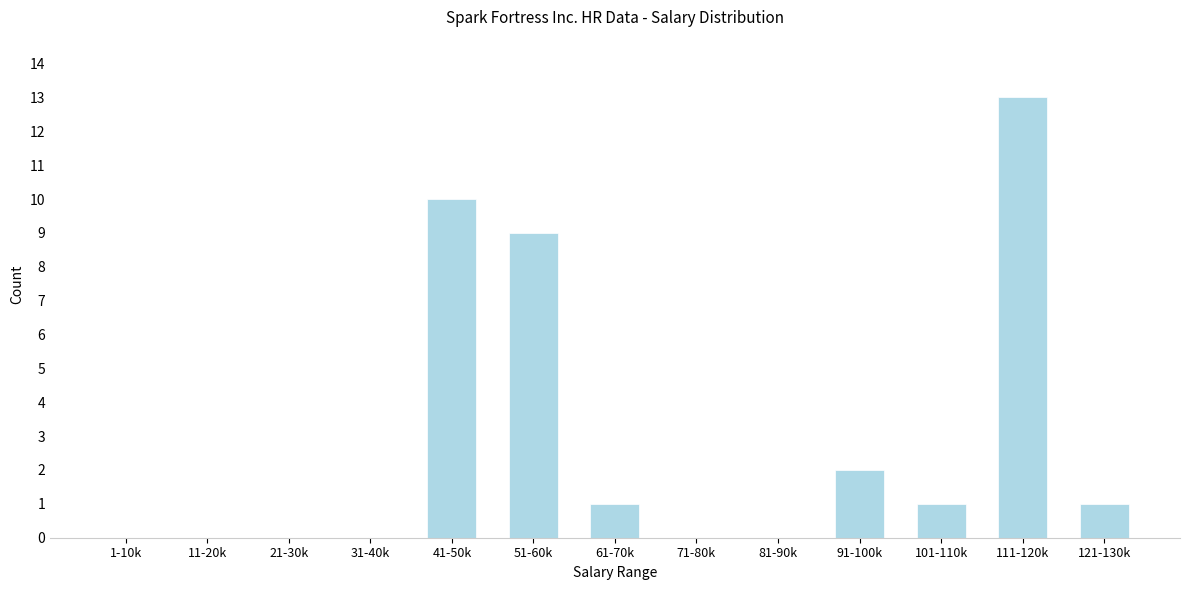

Reading left to right, what are all the values shown in this chart?

1-10k=0	11-20k=0	21-30k=0	31-40k=0	41-50k=10	51-60k=9	61-70k=1	71-80k=0	81-90k=0	91-100k=2	101-110k=1	111-120k=13	121-130k=1